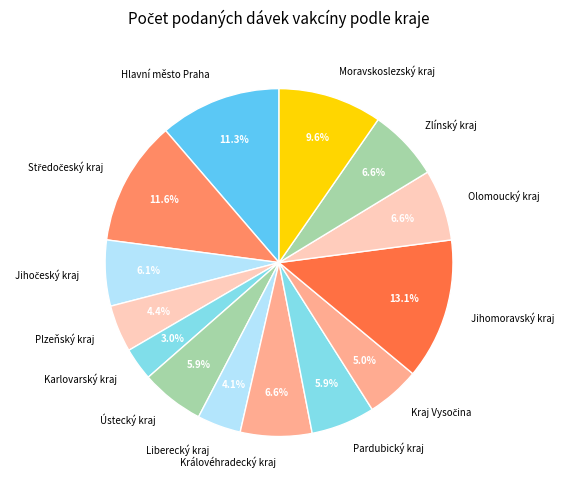

Which category has the smallest portion of the pie?

Karlovarský kraj